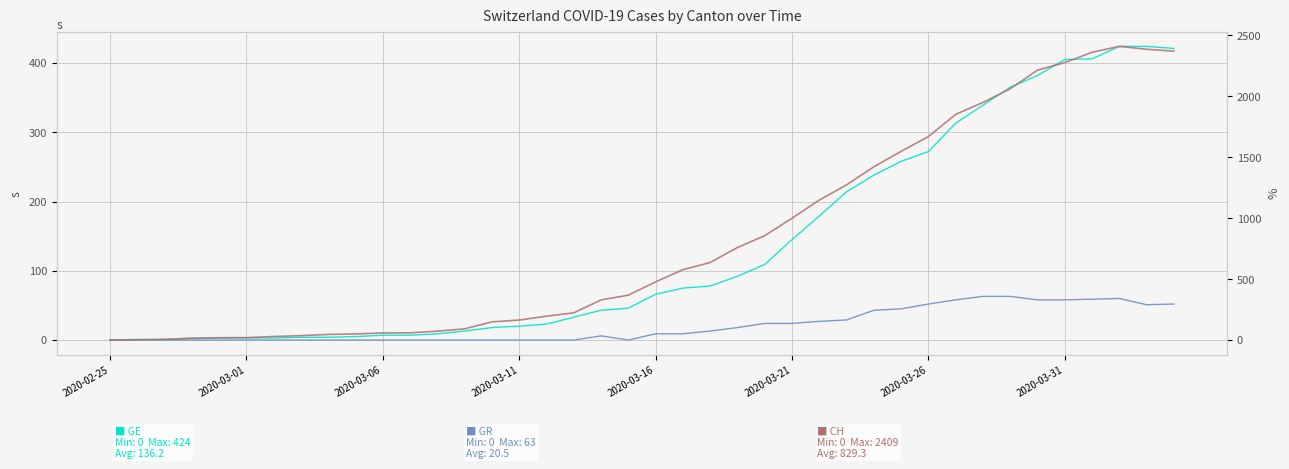

How many categories are shown in the chart?

40